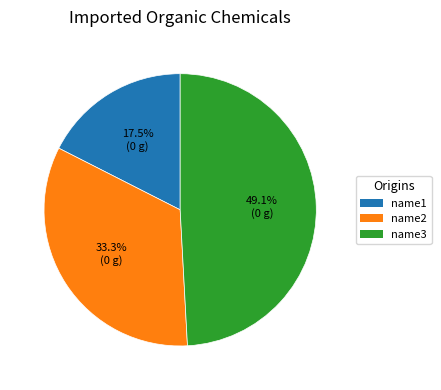

Combined, what portion of the pie is name2 and name1?

50.9%